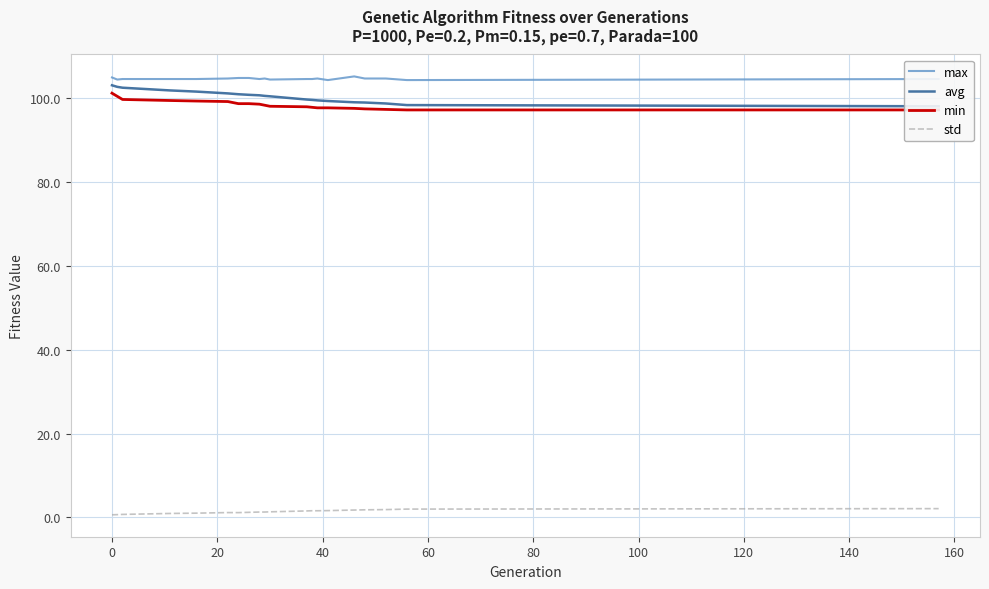

True or false: max and std cross at least once.

False